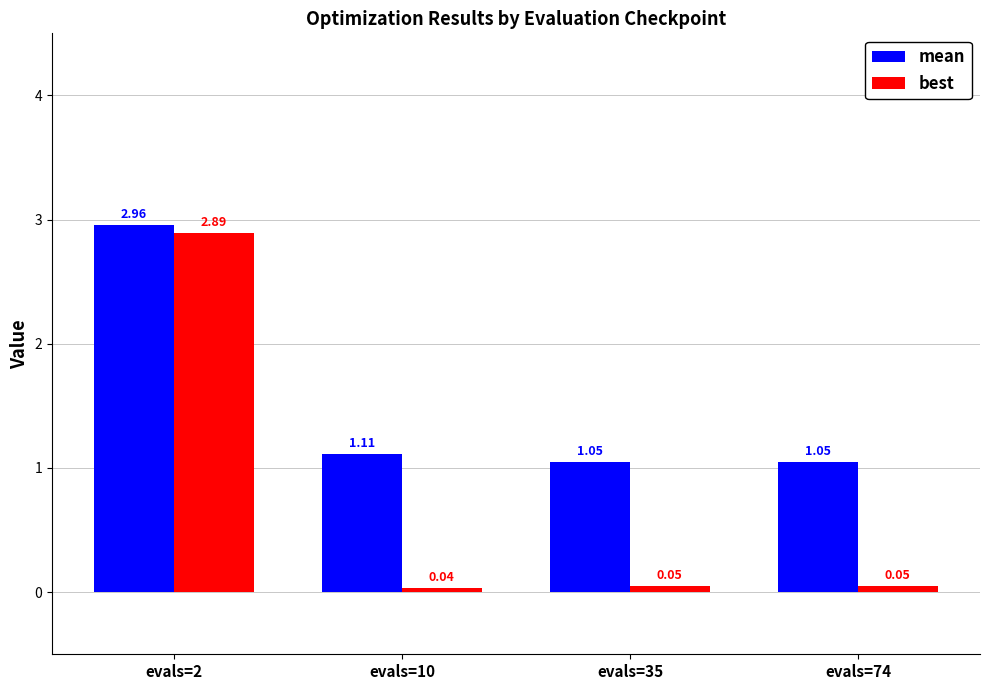

Between evals=2 and evals=74, which series saw the biggest shift?

best